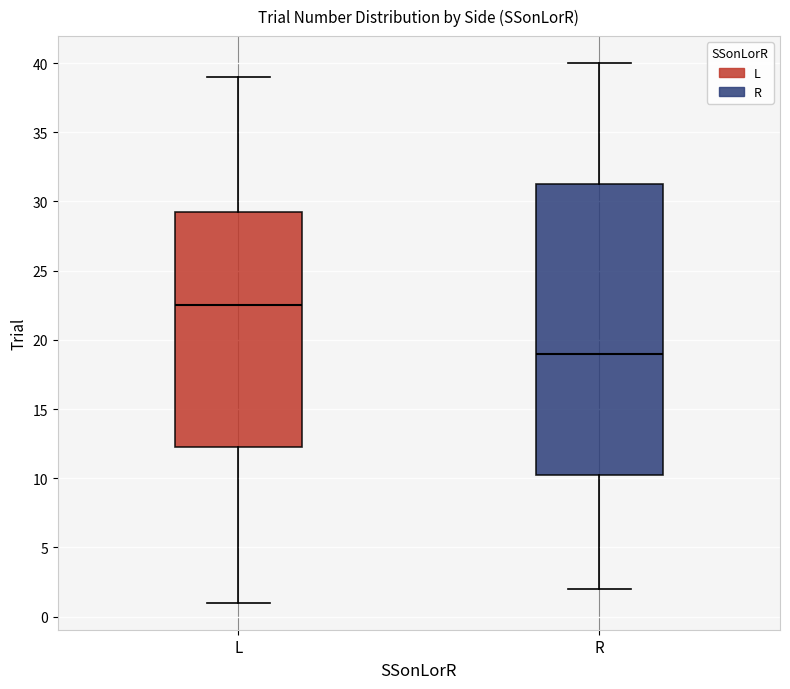

Which box's median line is the lowest?

R